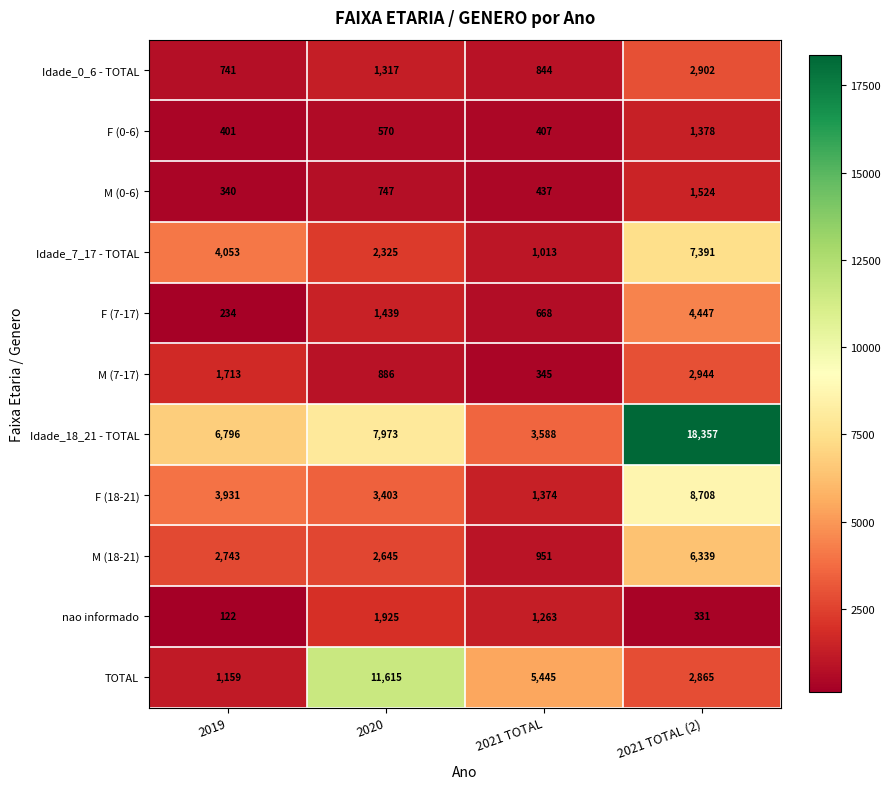

What is the minimum value shown in the chart?

122